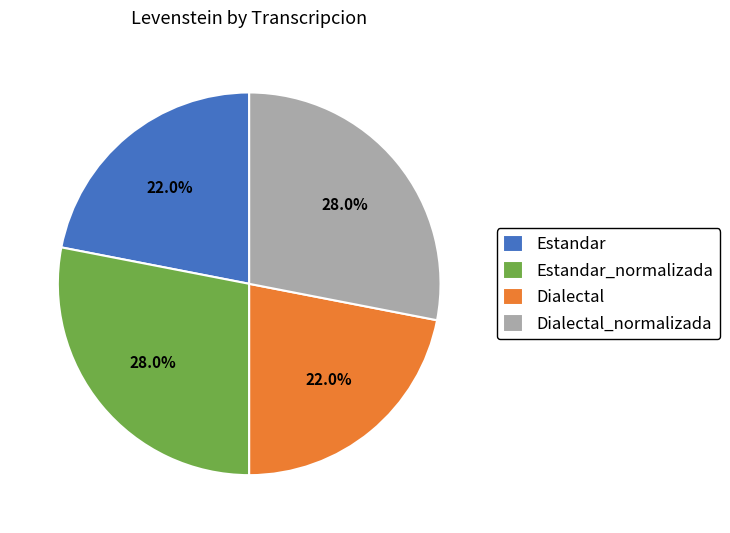

Is it true that Dialectal_normalizada is 28% of the pie?

True